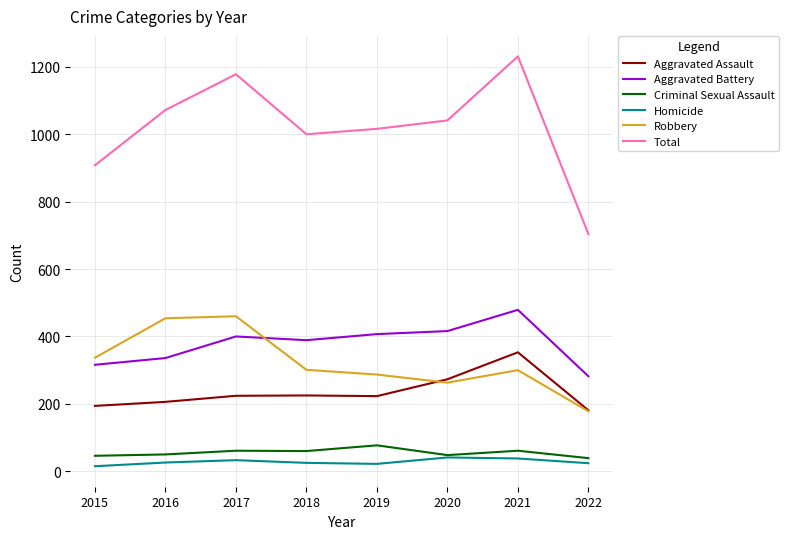

Which series has the largest total across all categories?

Total